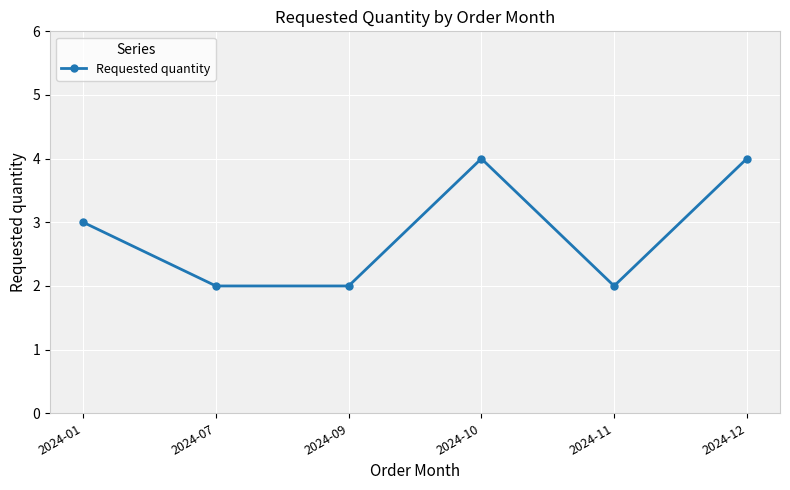

What is the greatest value displayed?

4